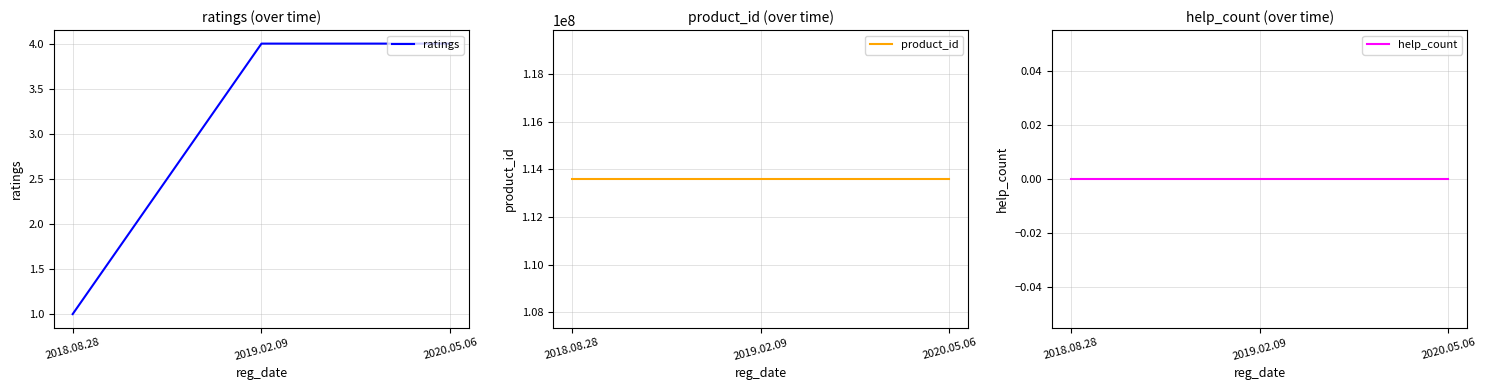

The value of help_count at 2018.08.28 is 0. True or false?

True